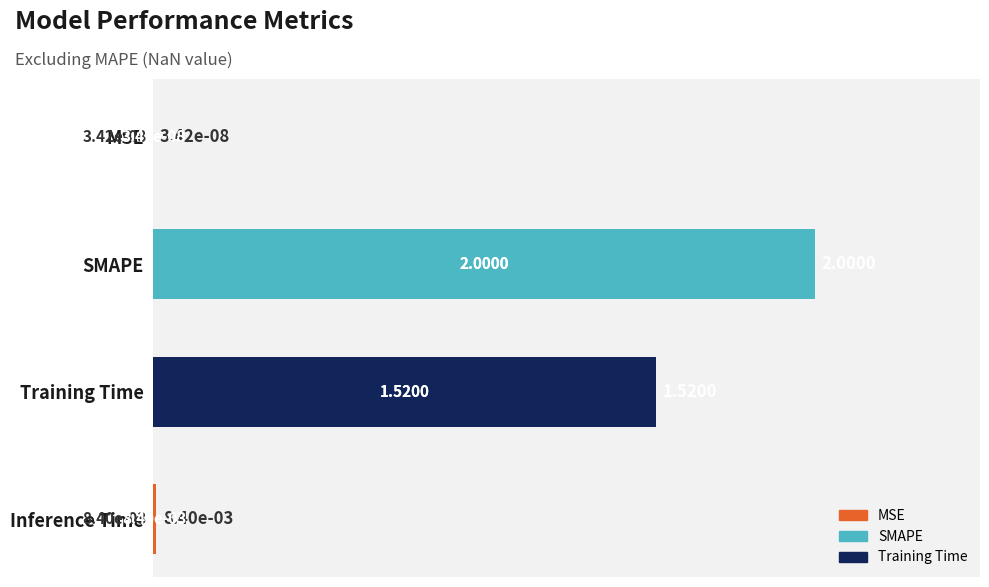

Where is the data nearest to the value 1?

Training Time